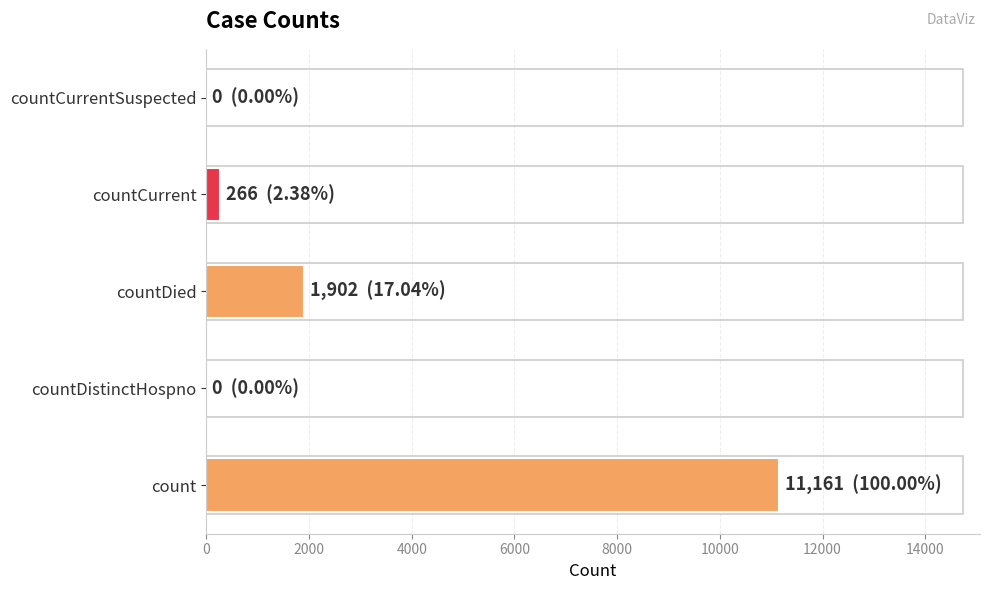

Where is the data nearest to the value 5580?

countDied